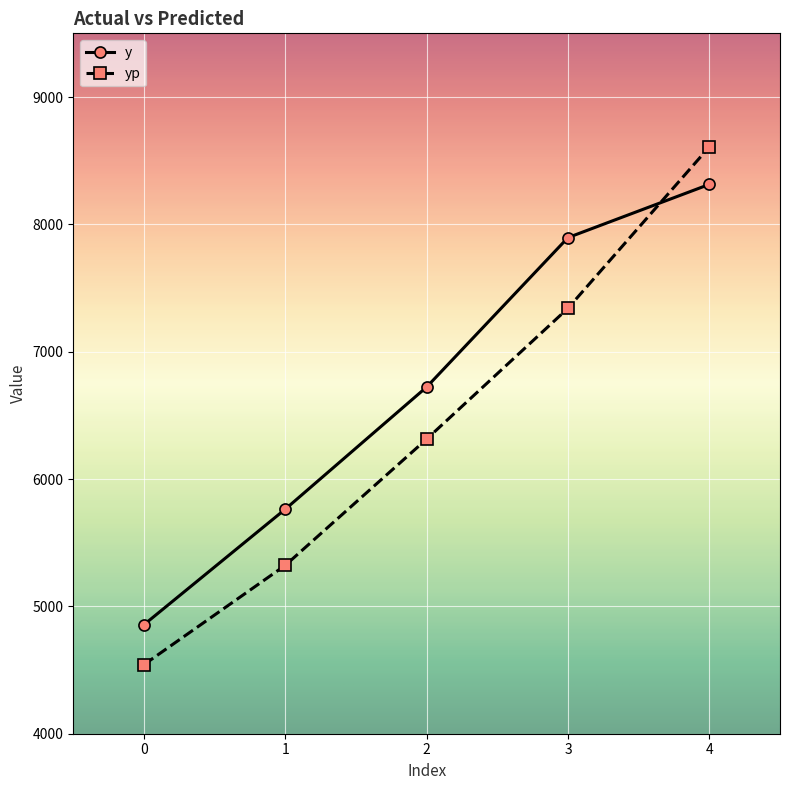

Reading right to left, transcribe all the data shown in this chart.

y: 8313.9	7896.0	6722.5	5763.4	4856.0
yp: 8608.2	7341.1	6313.7	5322.3	4542.6